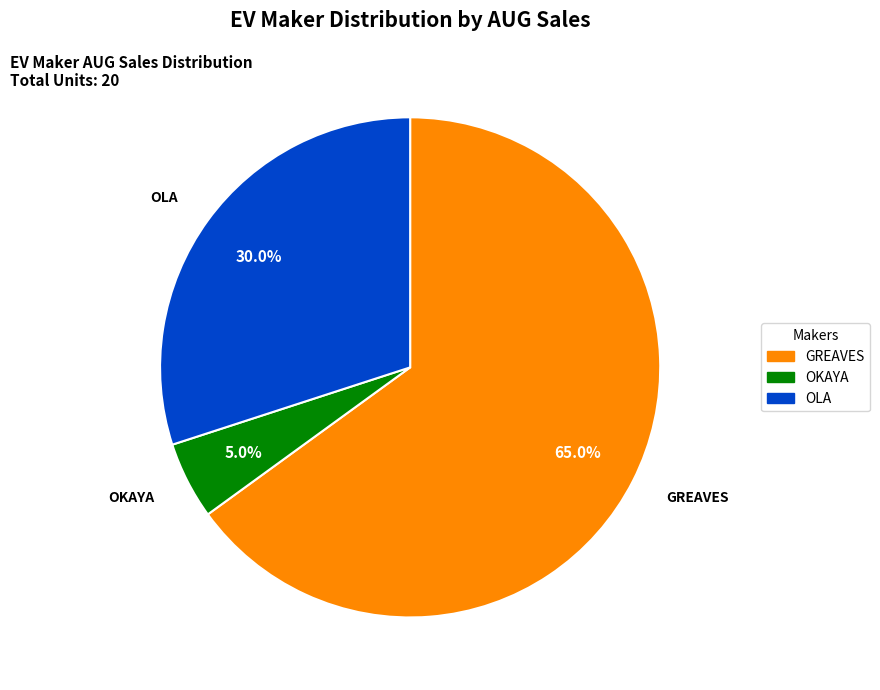

Is there a majority slice in this chart?

Yes